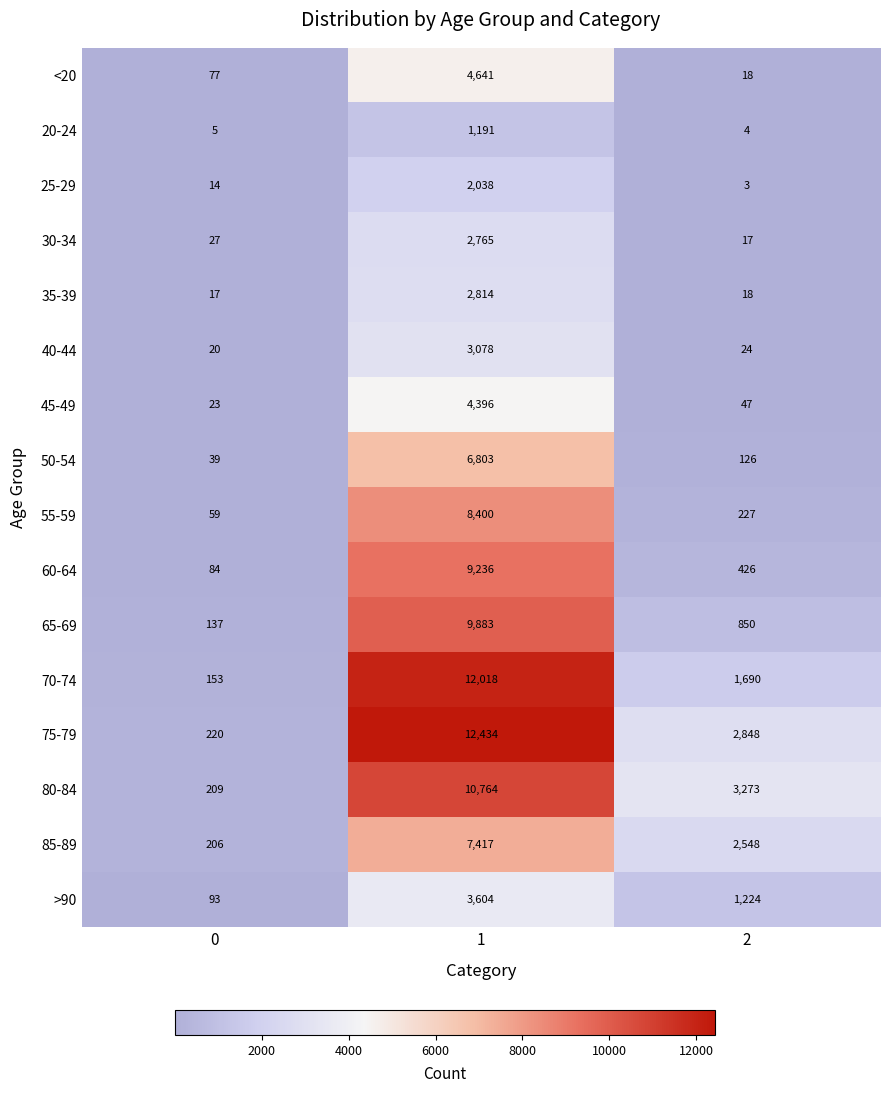

The 25-29 series shows 23 at 0. True or false?

False